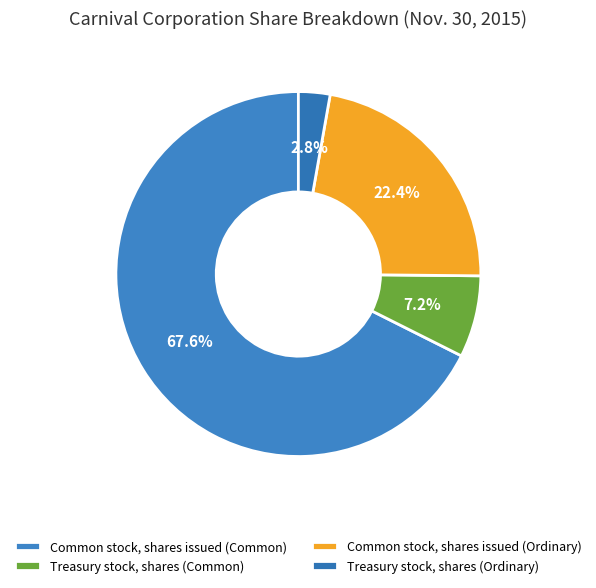

True or false: Common stock, shares issued (Ordinary) accounts for 22% of the total.

True